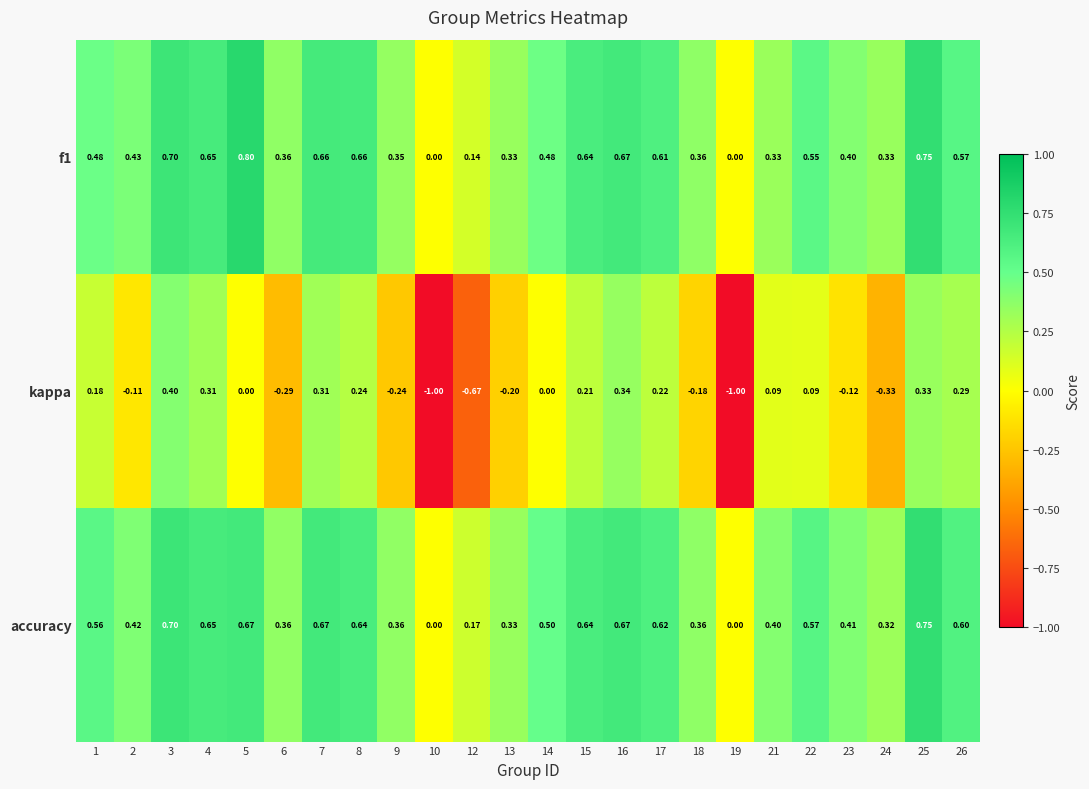

Which series has the largest total across all categories?

accuracy